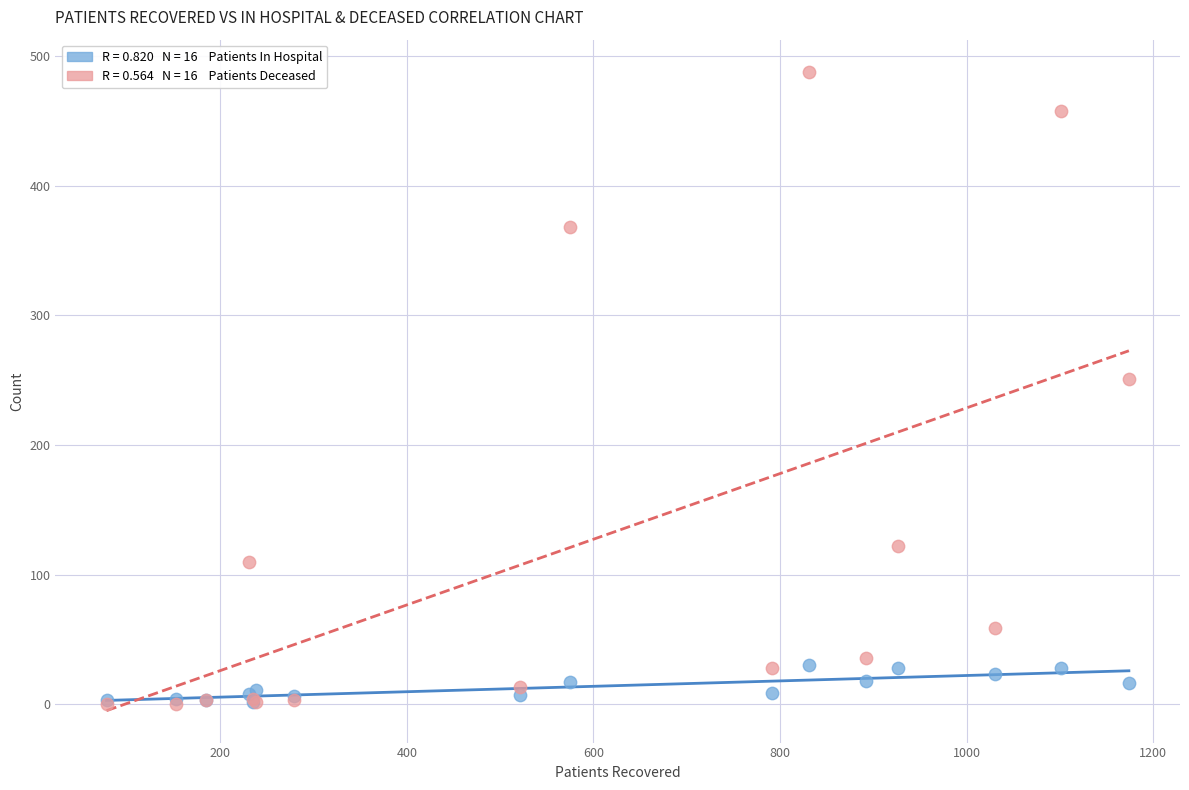

Across all series, what Y value is closest to 244?

251